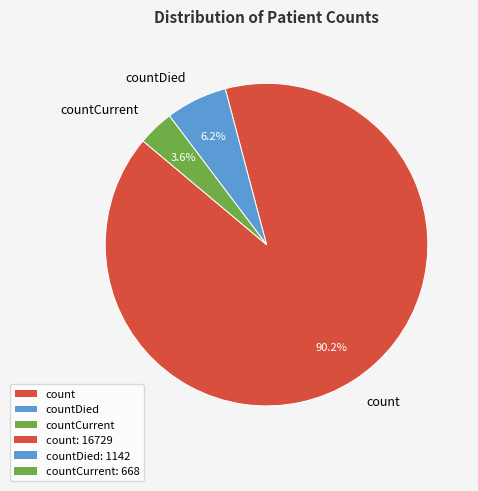

Which slice represents more than half of the pie?

count